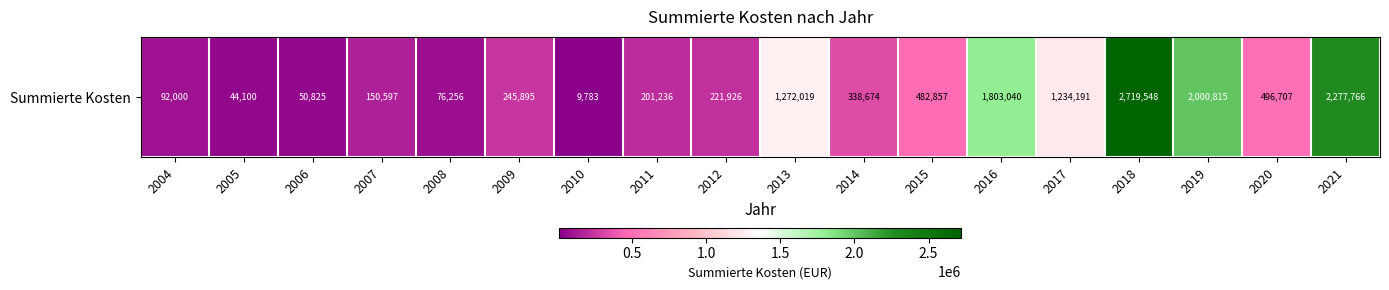

Which category has the lowest value across all series?

2010